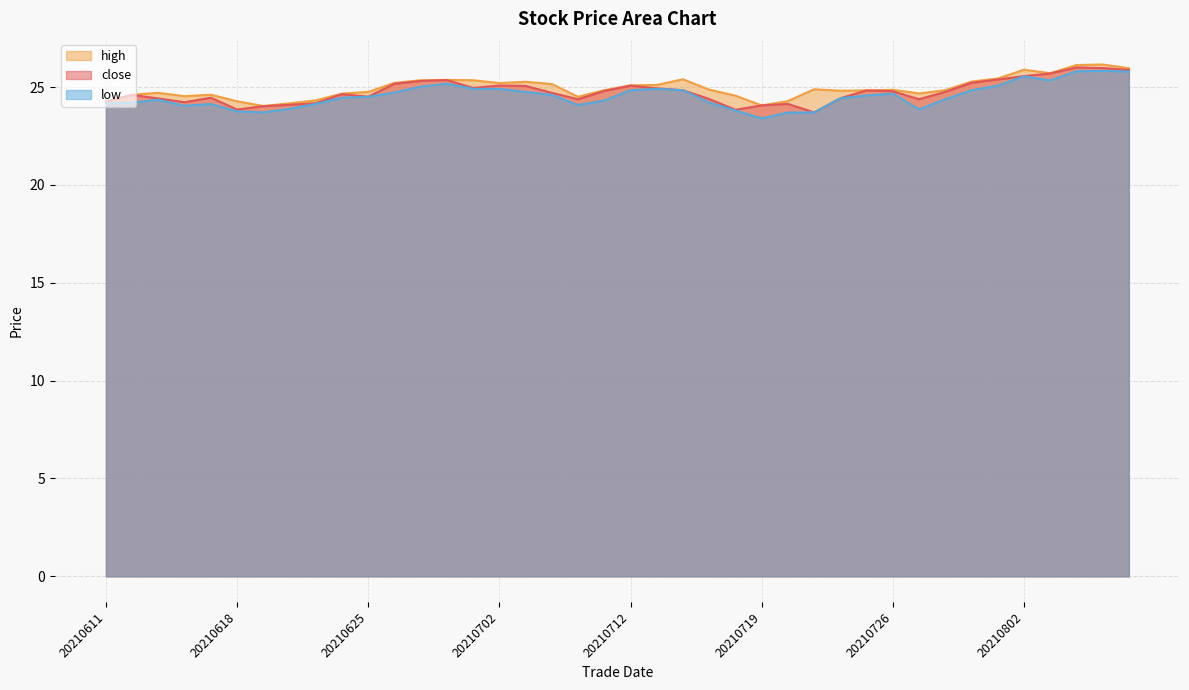

At which category does the chart reach its minimum across all series?

20210719